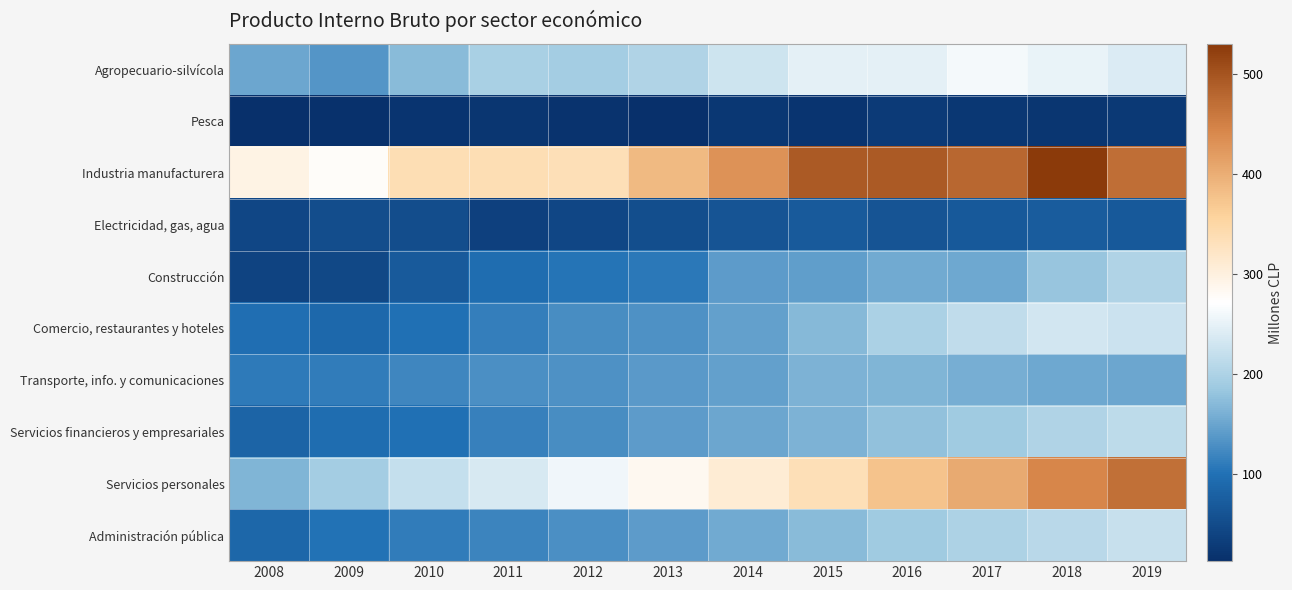

What is the total value across all series at 2017?

2154